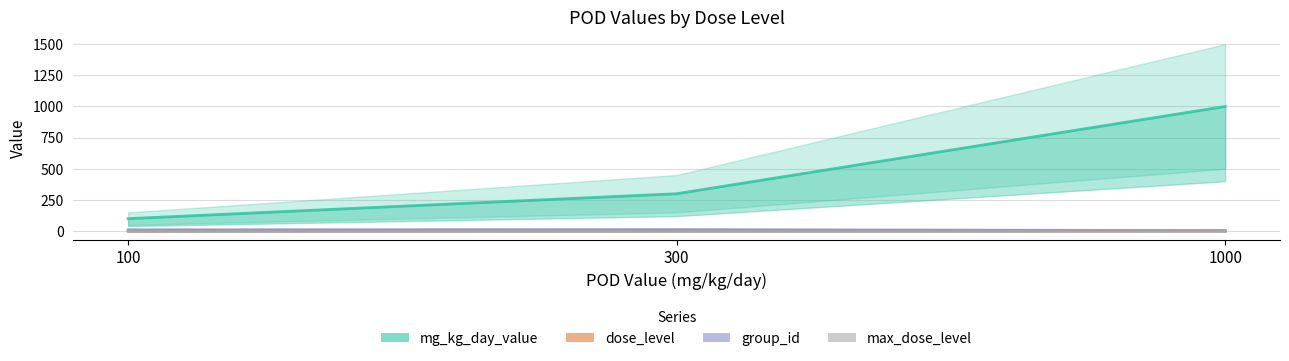

Between 1000 and 300, which is larger?

1000